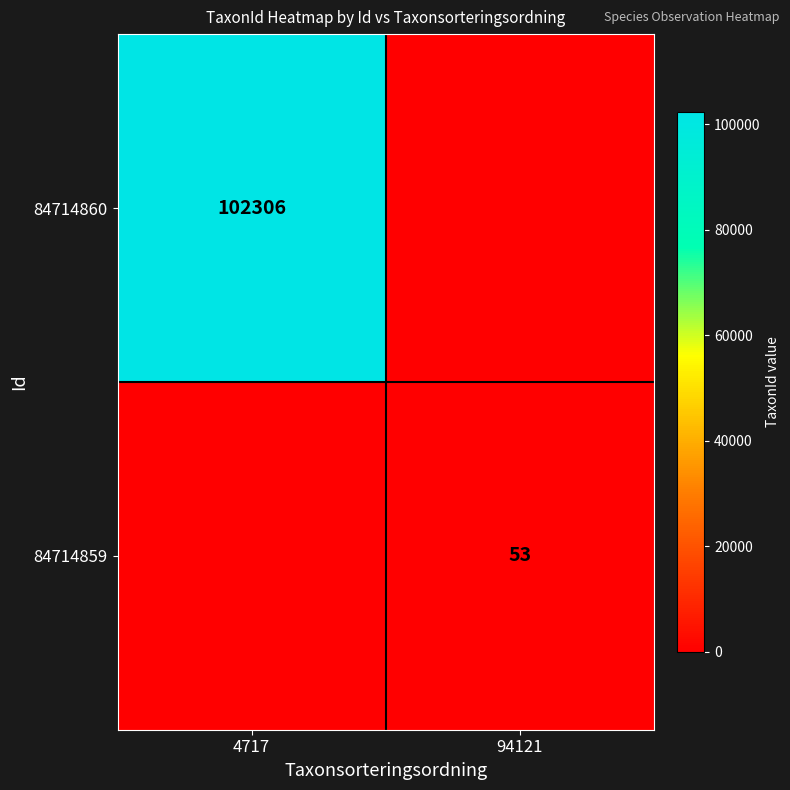

Is it true that 84714860 equals 102306 at 4717?

True